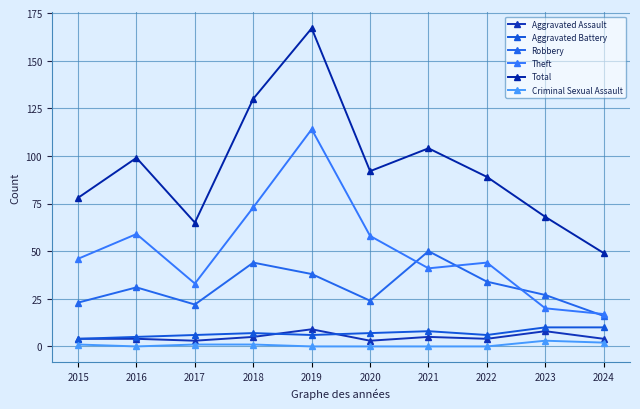

What are all the series names shown in the legend?

Aggravated Assault, Aggravated Battery, Robbery, Theft, Total, Criminal Sexual Assault